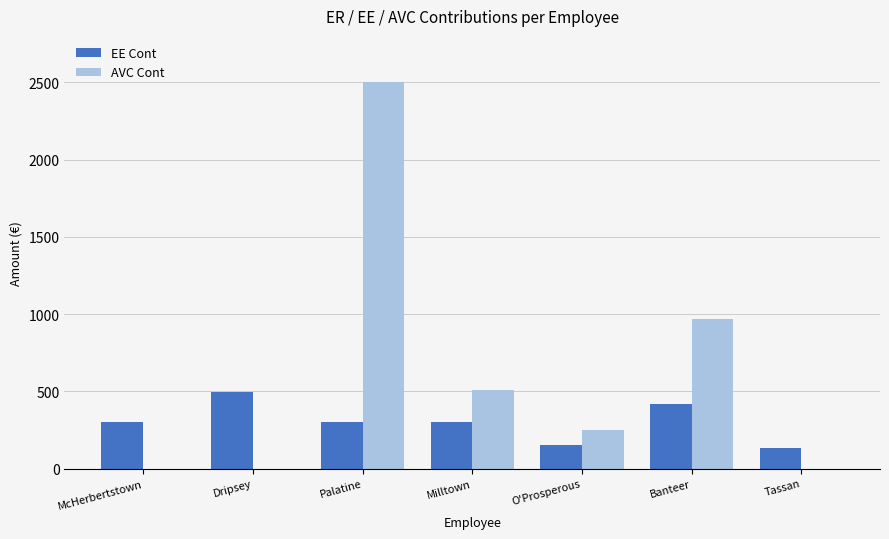

What are all the series names shown in the legend?

EE Cont, AVC Cont